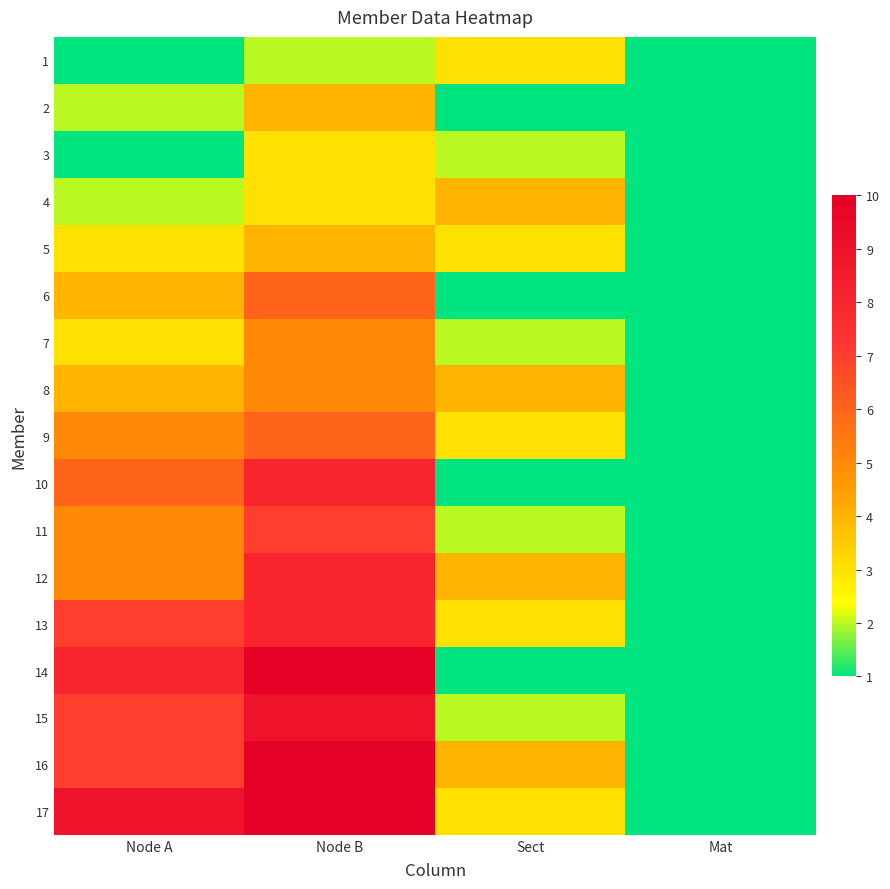

What is the maximum value shown in the chart?

10